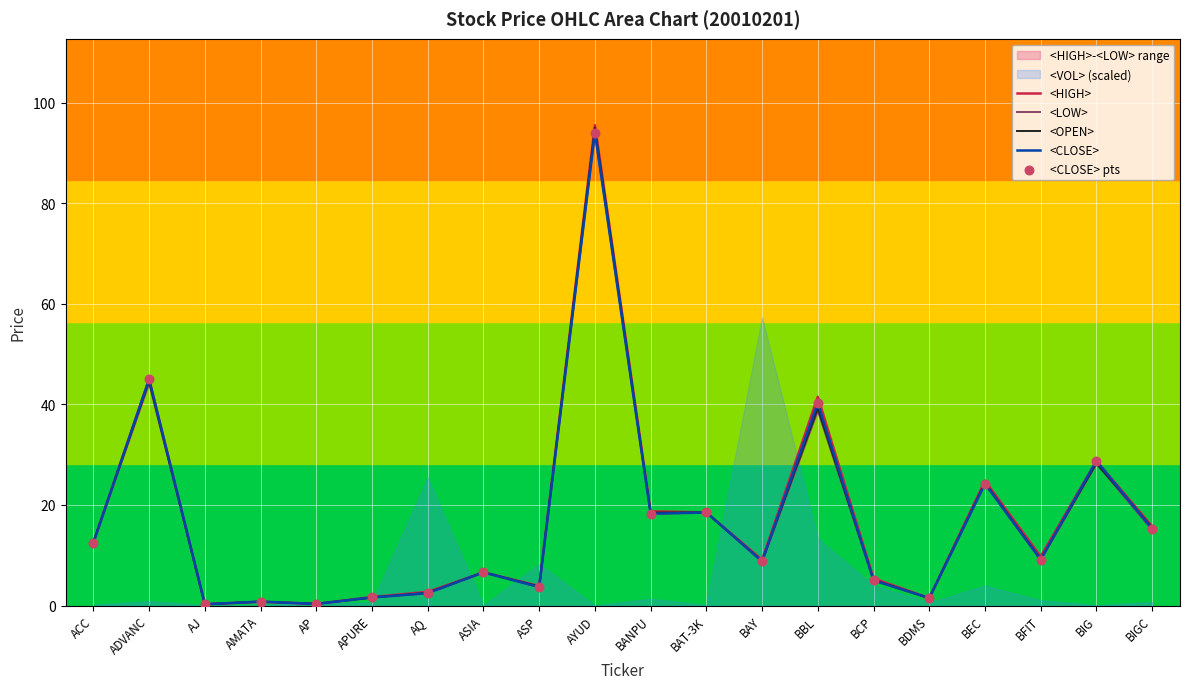

Is the value of <OPEN> at BEC greater than the value of <HIGH> at ASP?

Yes